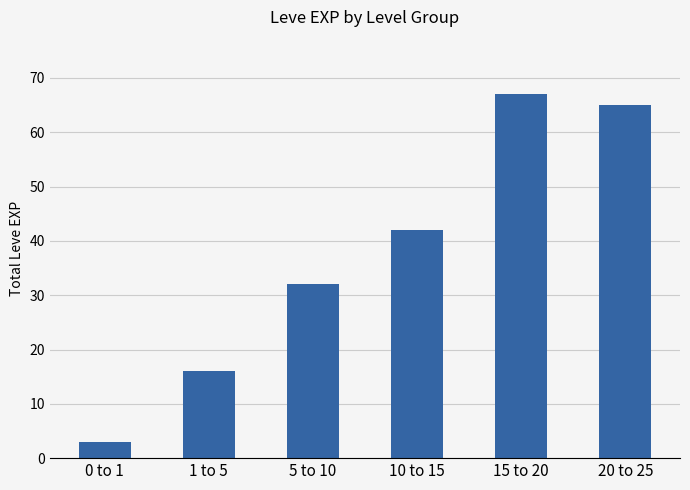

Reading left to right, transcribe all the data shown in this chart.

0 to 1=3	1 to 5=16	5 to 10=32	10 to 15=42	15 to 20=67	20 to 25=65